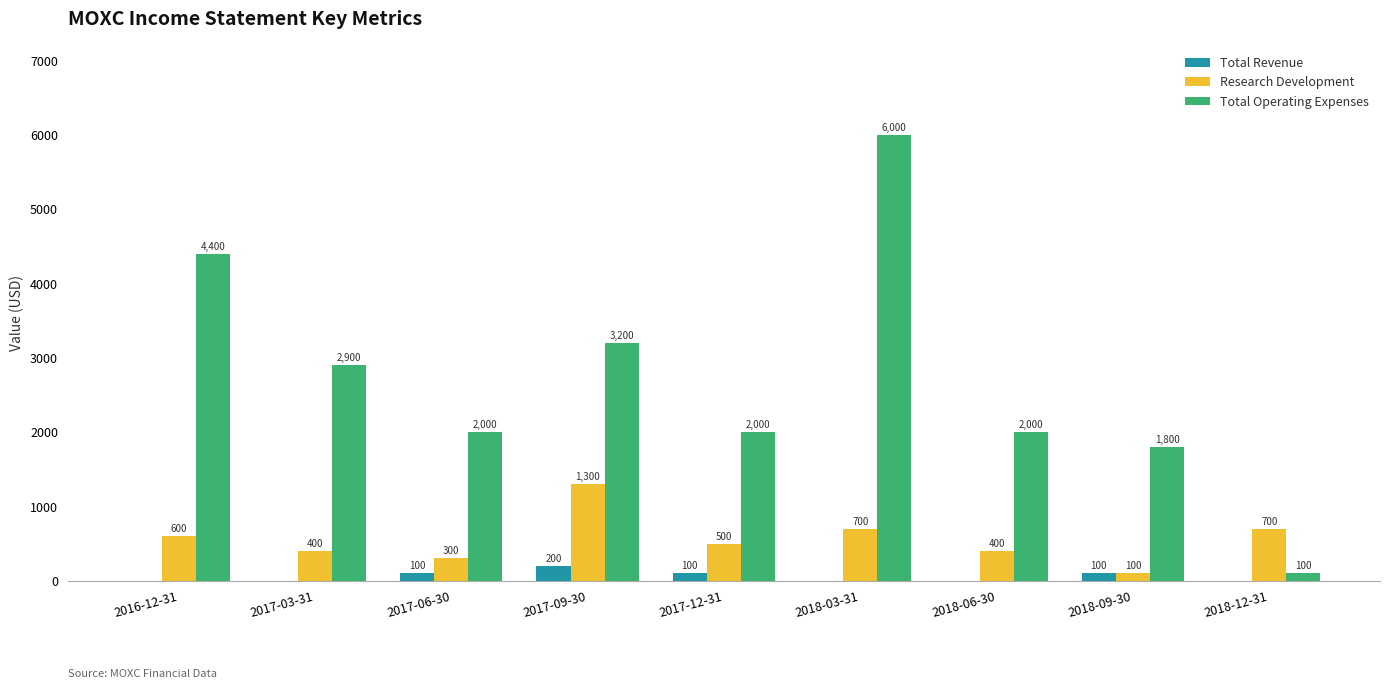

Where does the Research Development series first go above 500?

2016-12-31